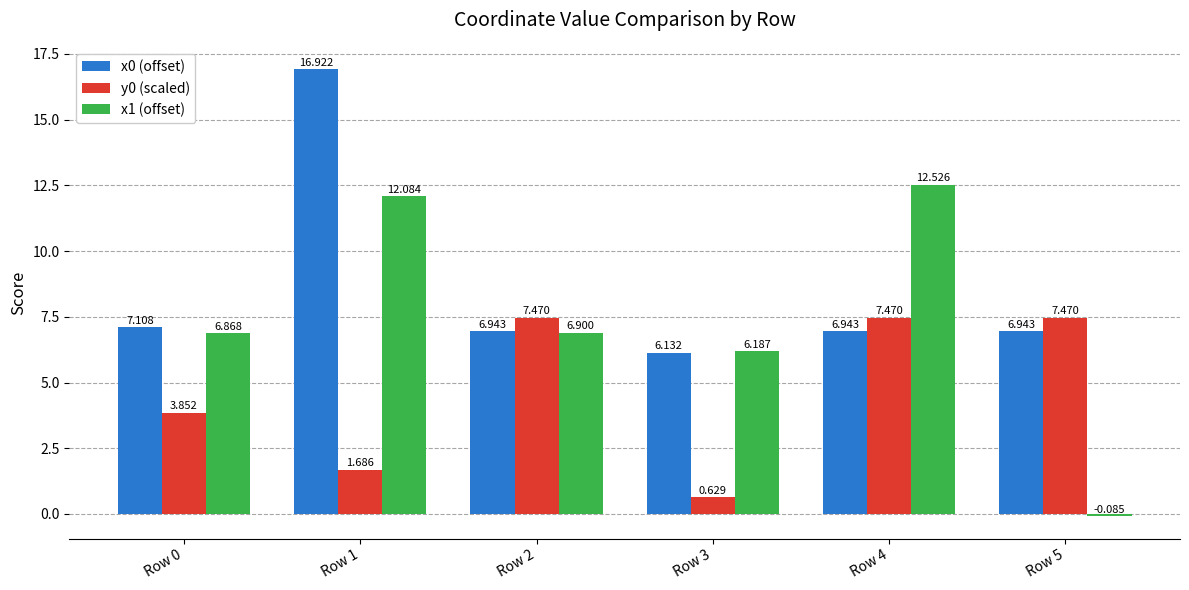

Is the value of x1 (offset) at Row 2 greater than the value of y0 (scaled) at Row 1?

Yes